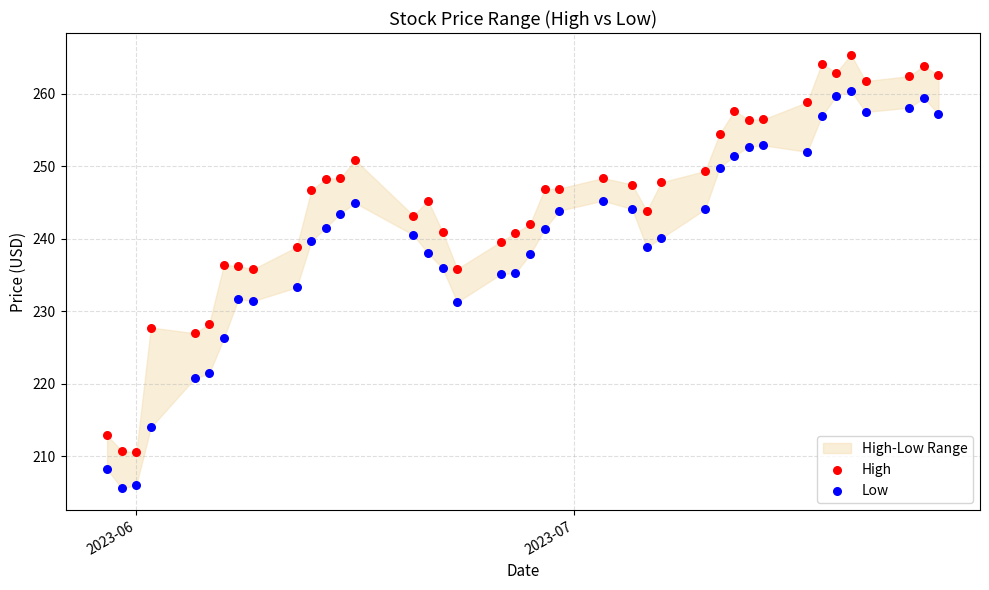

Which series contains the lowest Y value?

Low